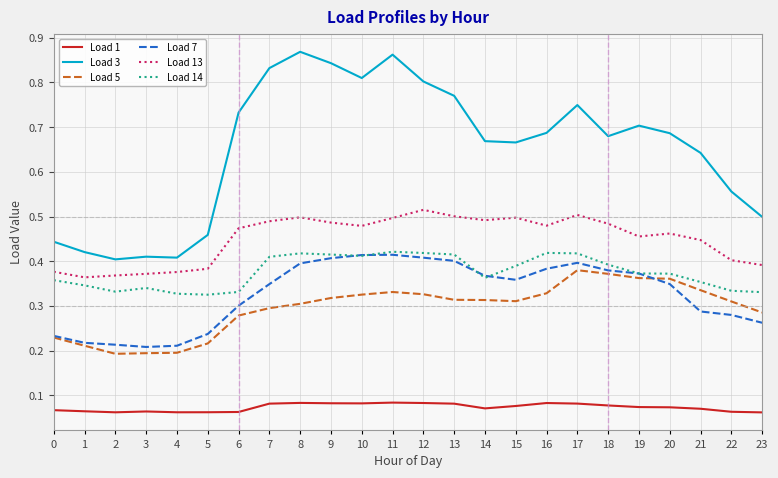

What are all the series names shown in the legend?

Load 1, Load 3, Load 5, Load 7, Load 13, Load 14